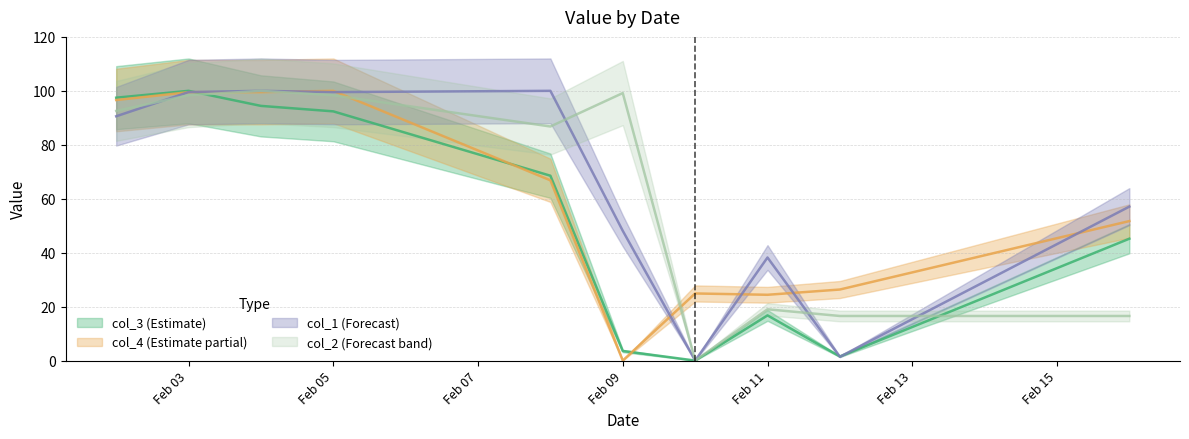

Reading right to left, transcribe all the data shown in this chart.

col_3: 45.2	1.5	16.8	0.0	3.5	68.5	92.4	94.4	100.0	97.5
col_4: 51.7	26.3	24.4	24.9	0.0	66.8	100.0	99.5	99.5	96.6
col_1: 57.1	1.4	38.2	0.0	48.1	100.0	99.5	100.0	99.5	90.6
col_2: 16.5	16.5	19.0	0.0	99.2	86.8	98.3	100.0	98.3	92.6